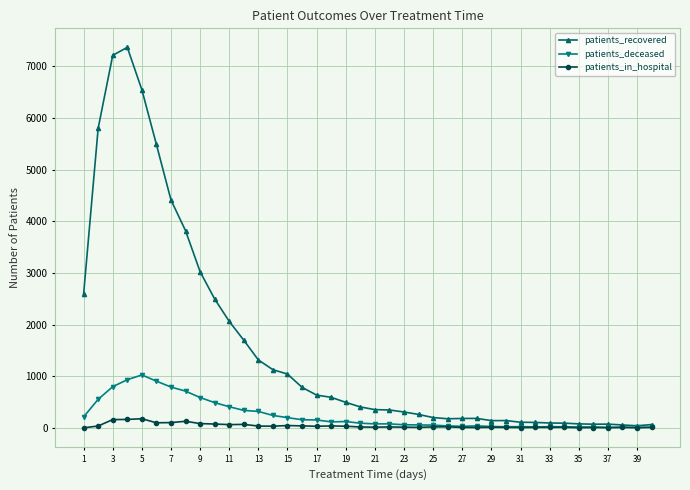

List the series in order of their peak value, highest first.

patients_recovered, patients_deceased, patients_in_hospital